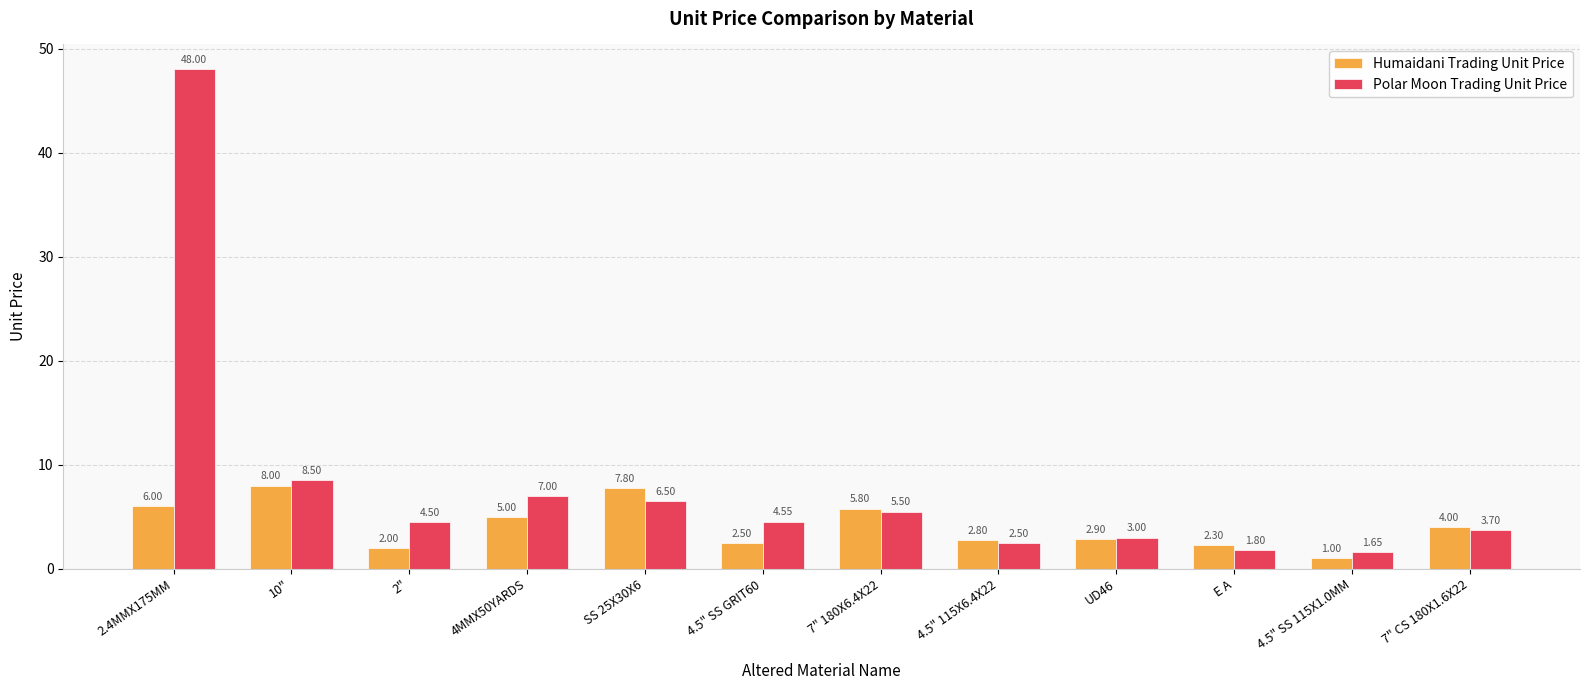

What are all the series names shown in the legend?

Humaidani Trading Unit Price, Polar Moon Trading Unit Price